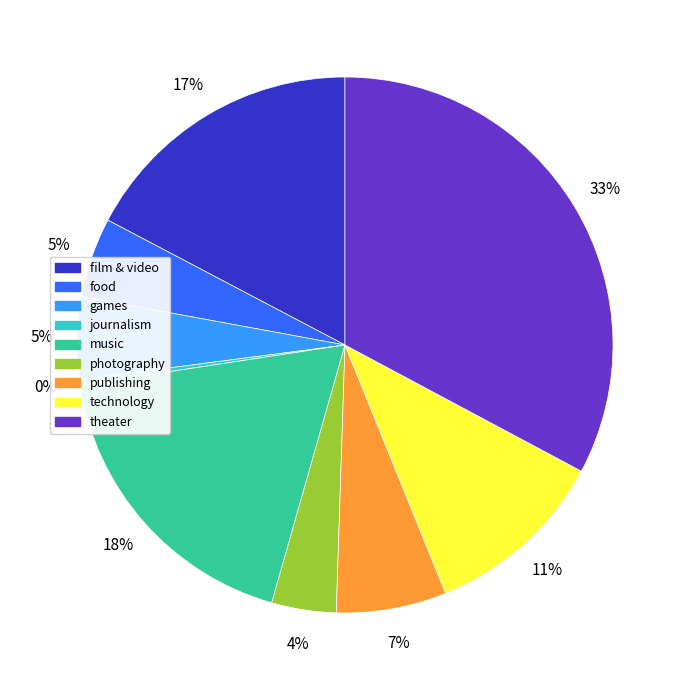

Is it true that games is 15% of the pie?

False